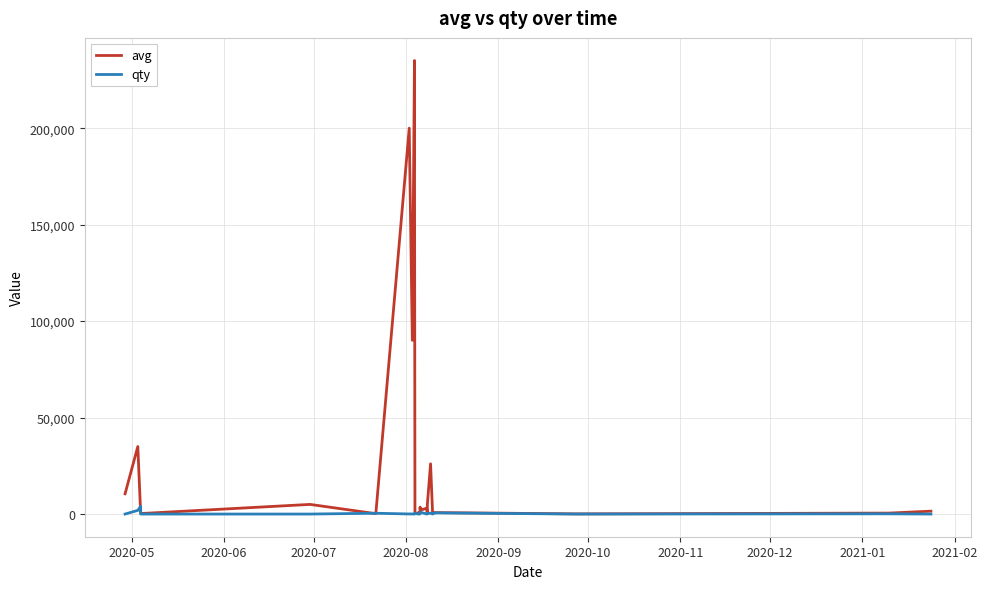

Which series has the largest total across all categories?

avg